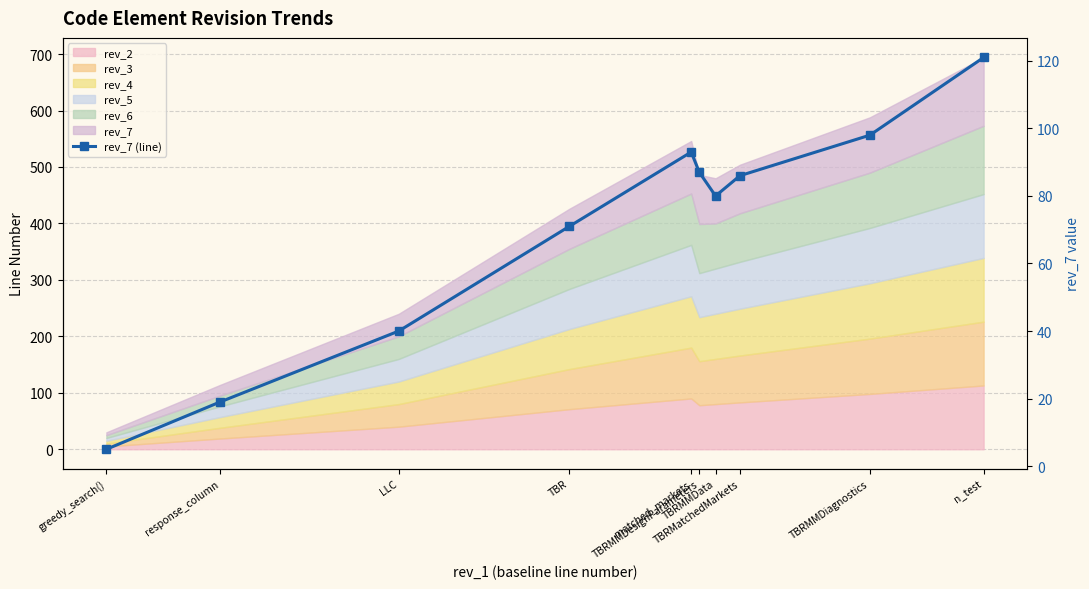

At which category does the chart reach its minimum across all series?

greedy_search()